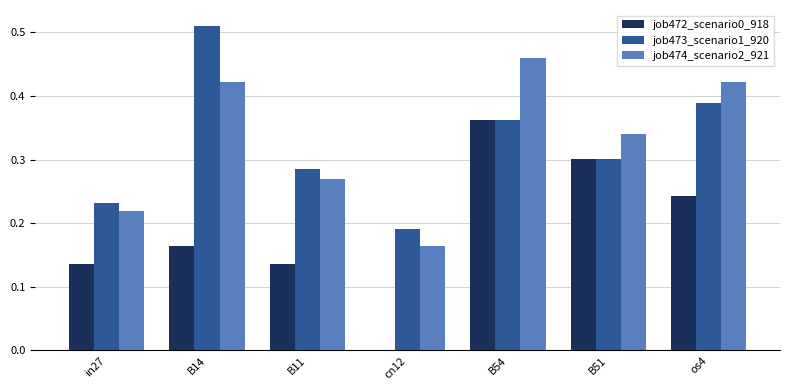

Does the chart contain stacked bars?

No